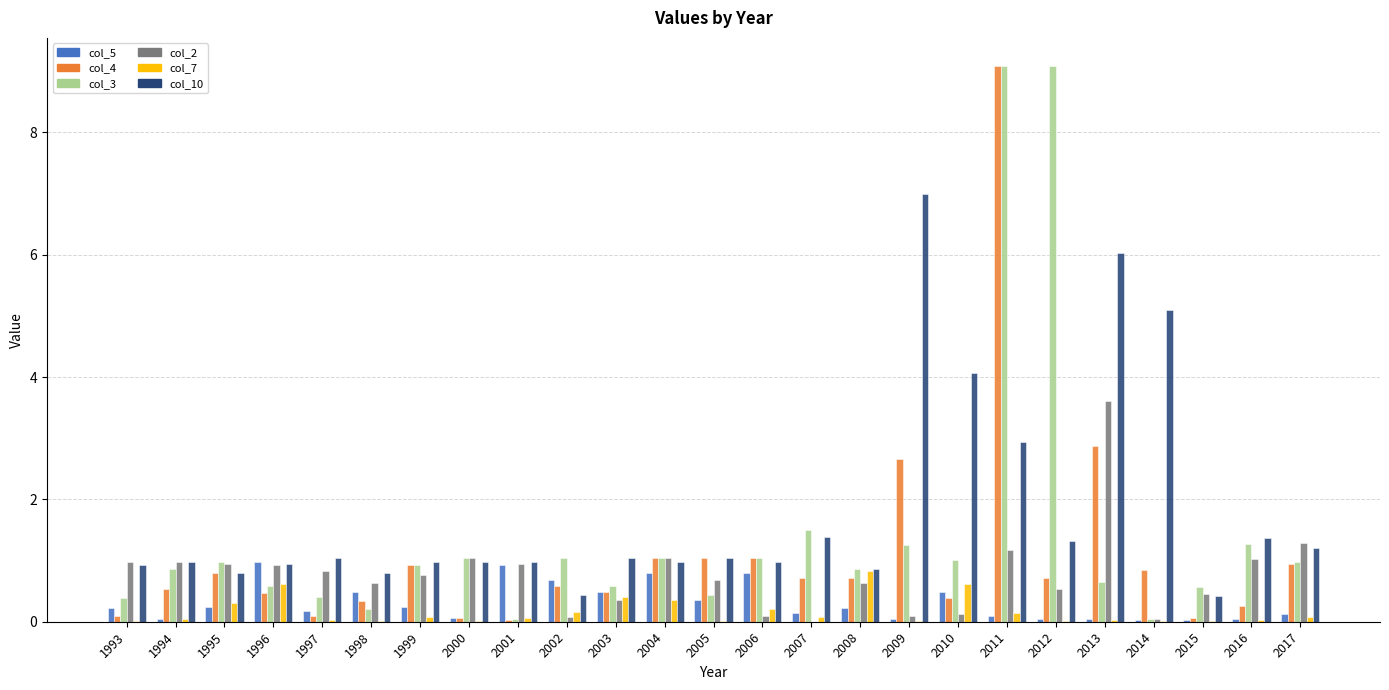

Is it true that col_4 equals 0.0 at 2001?

True